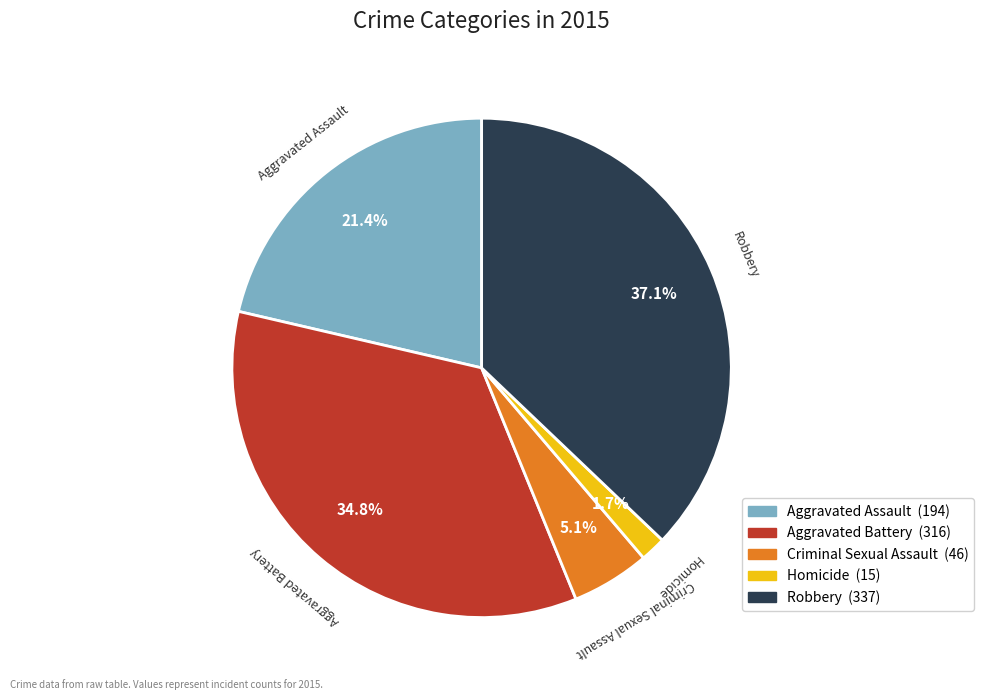

To the nearest percent, what portion does Robbery represent?

37%